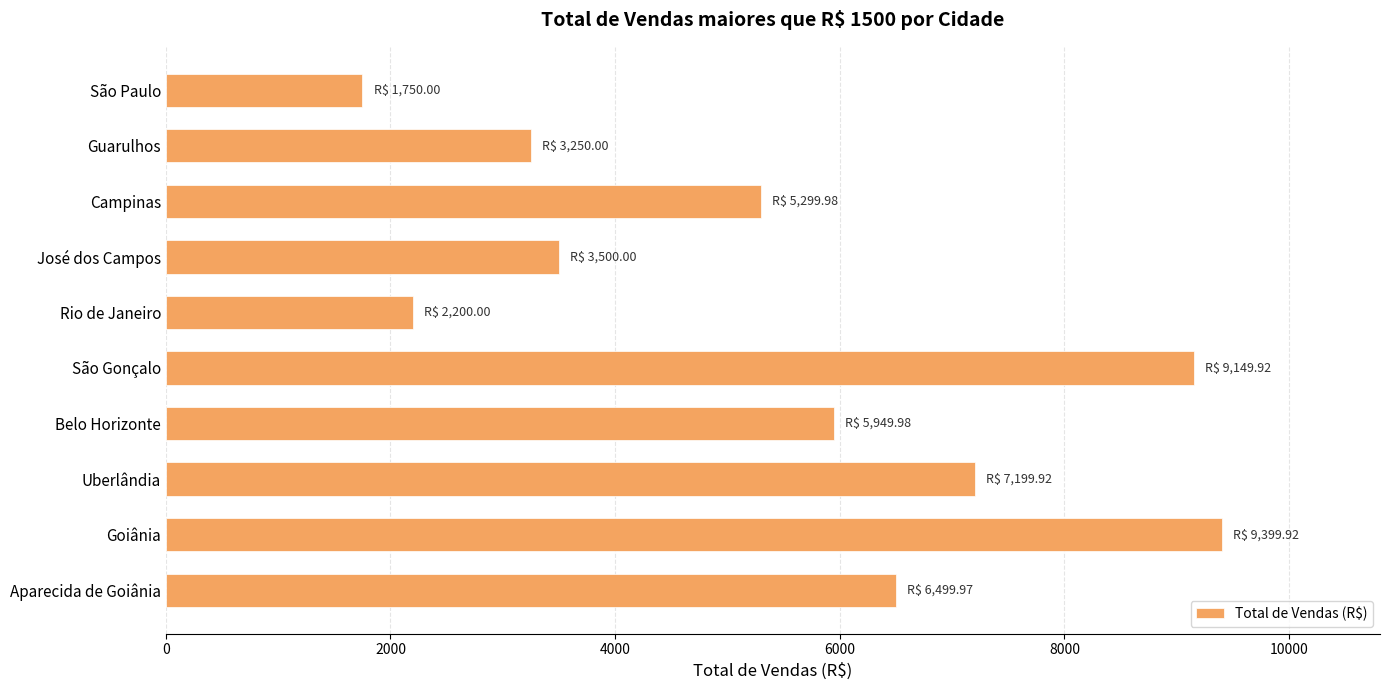

Are the bars grouped side by side (vs. stacked)?

No